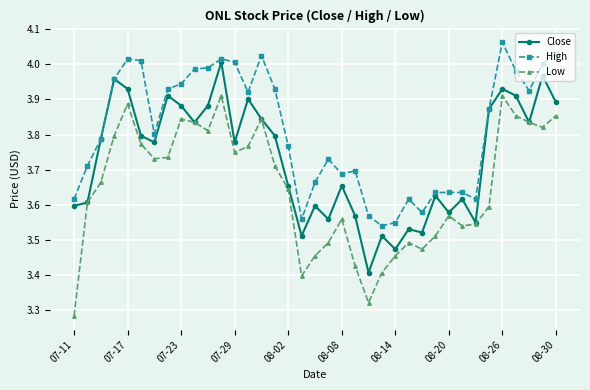

What are all the series names shown in the legend?

Close, High, Low